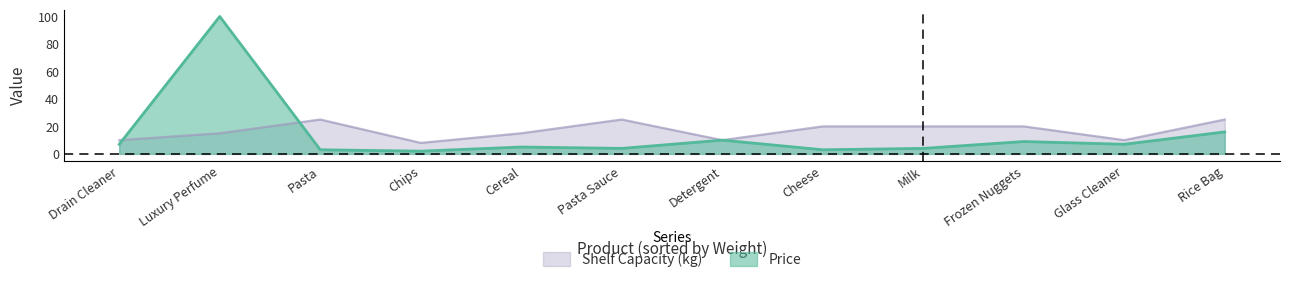

What are all the series names shown in the legend?

Shelf Capacity (kg), Price